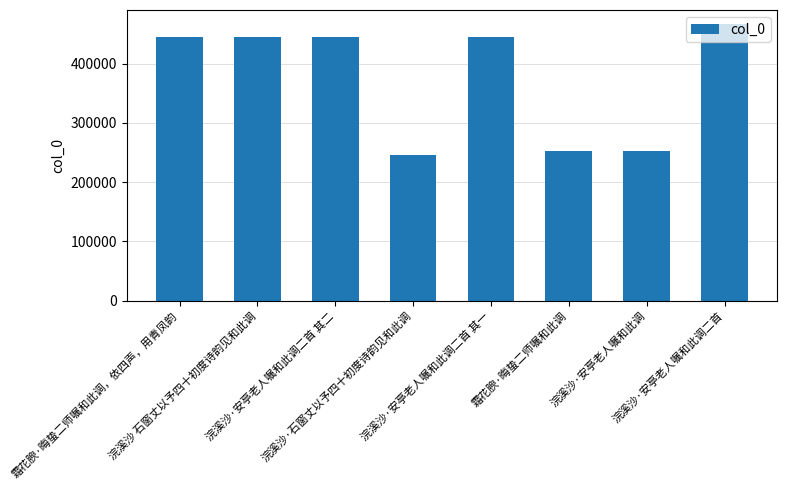

What is the average value?

374434